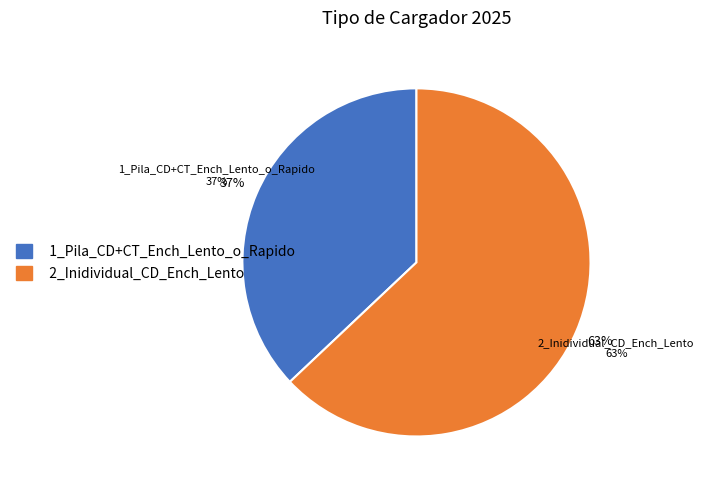

Does any single category account for the majority?

Yes